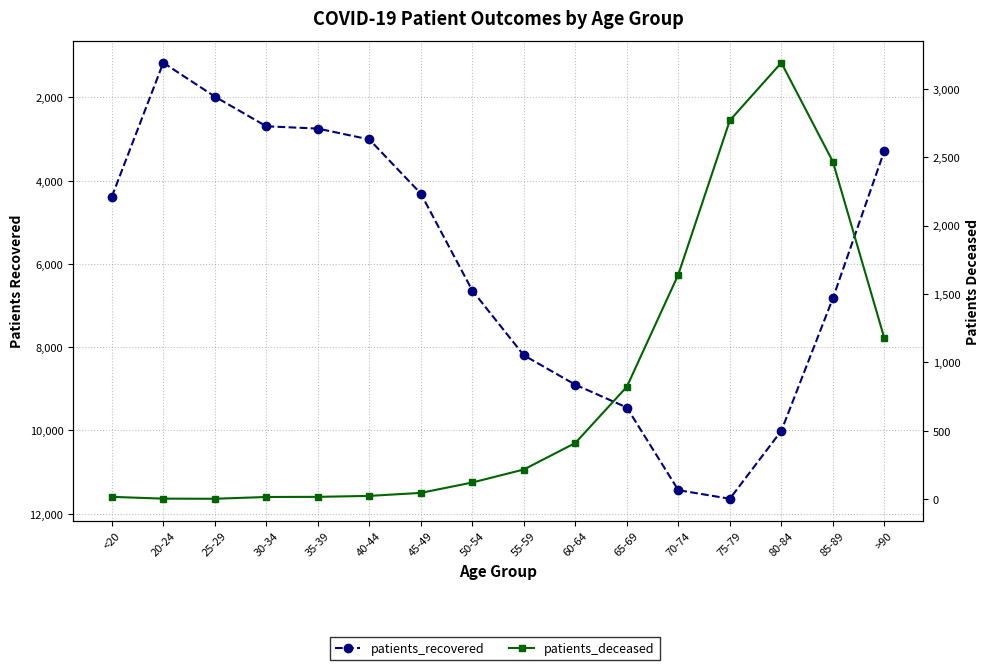

How many data points in patients_recovered are above 6638?

7